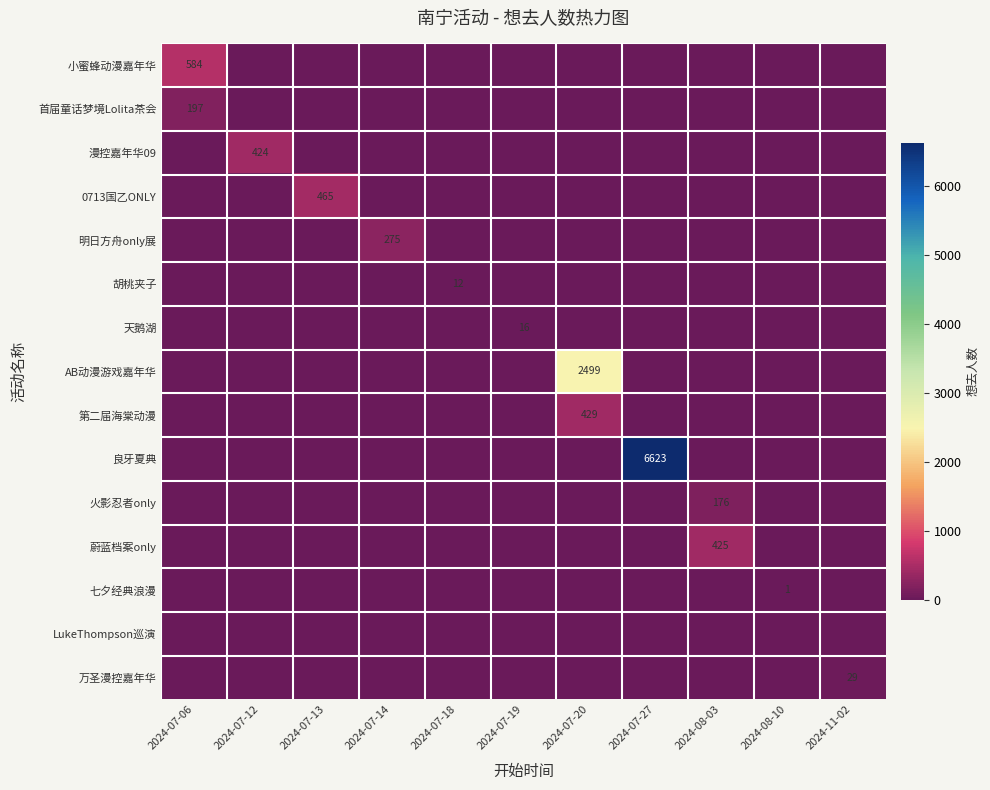

Count the number of data series in this chart.

15